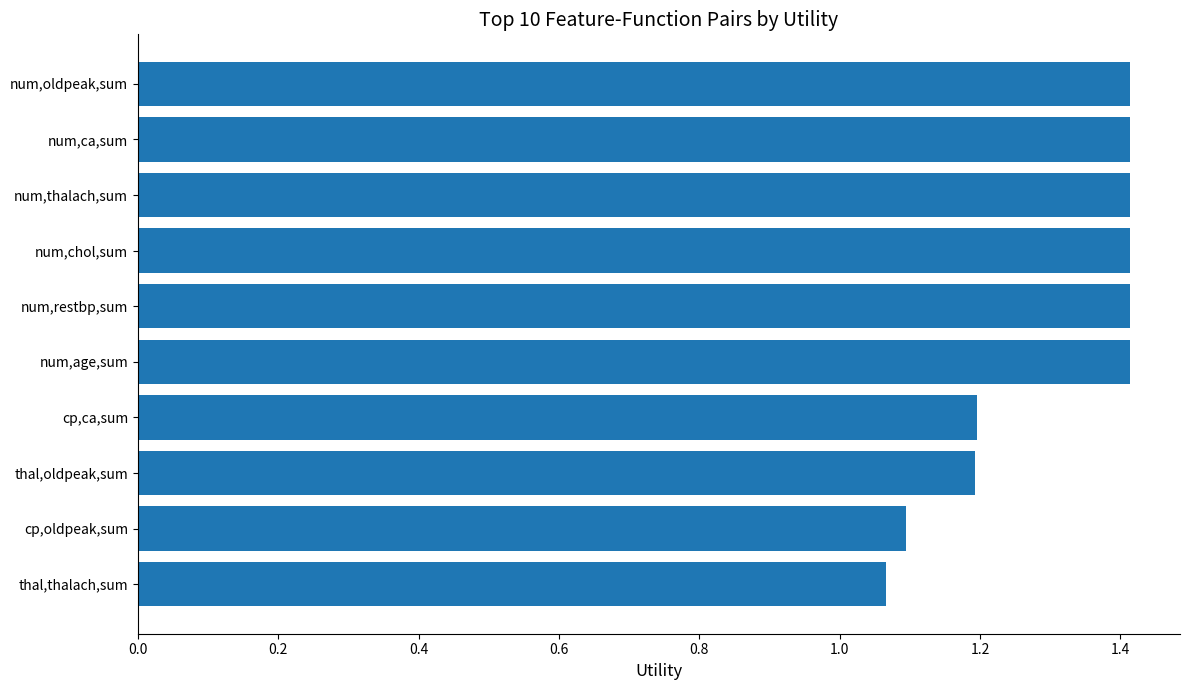

The value at thal,oldpeak,sum is 0.3. True or false?

False